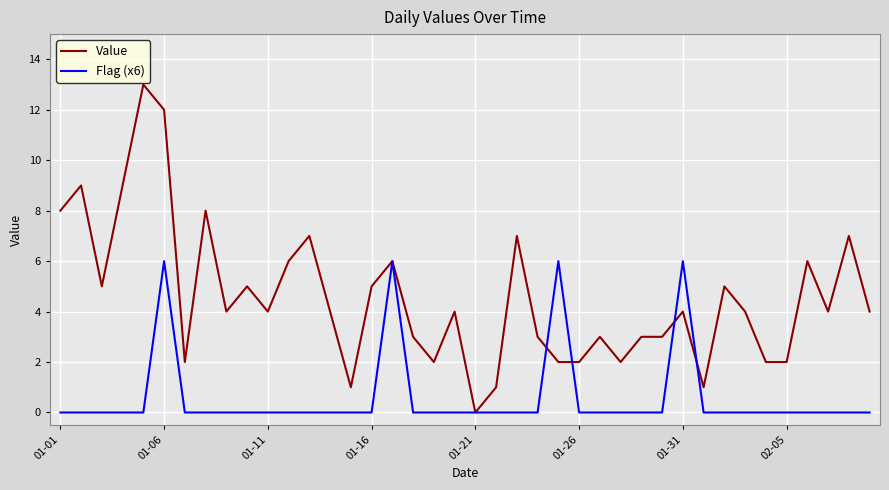

Which series has the widest spread of values?

Value